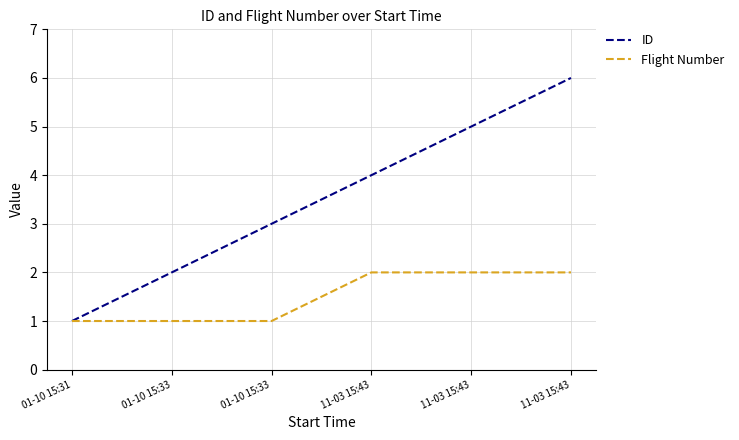

Is this an area chart (filled region under the line)?

No